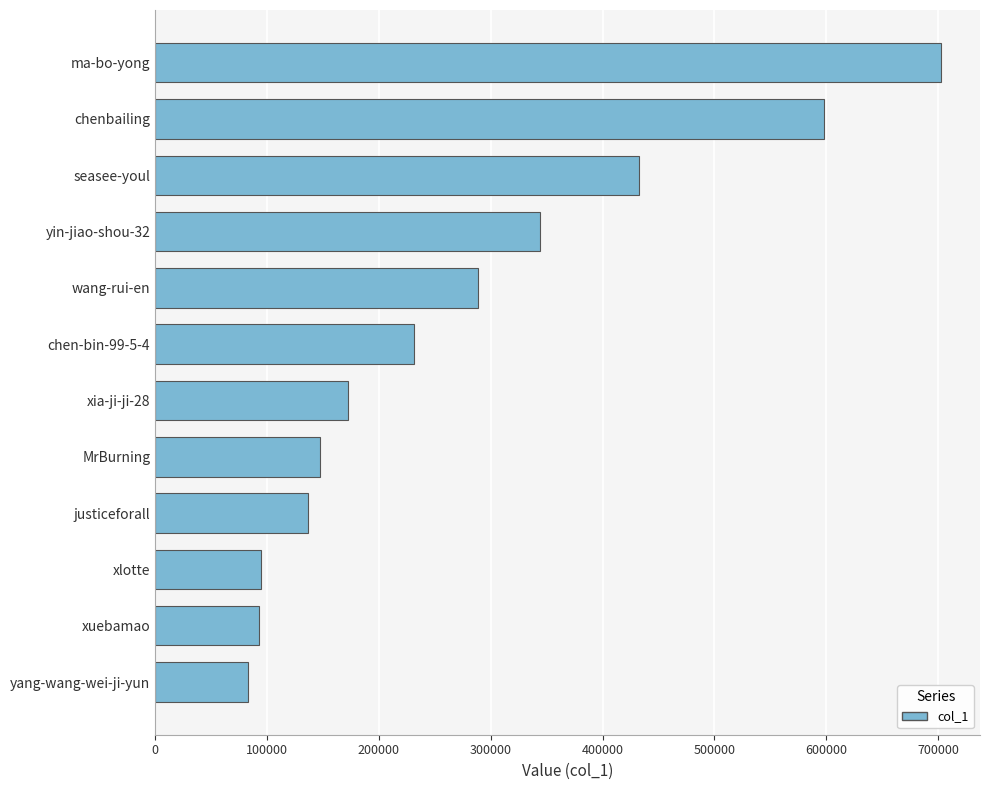

The chart shows a value of 92723 at xuebamao. True or false?

True